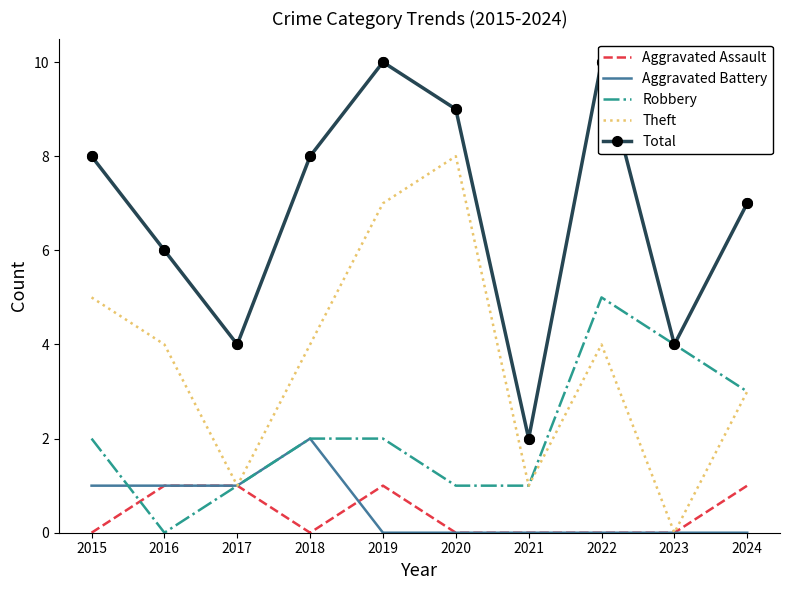

Which series changed the most between 2020 and 2023?

Theft